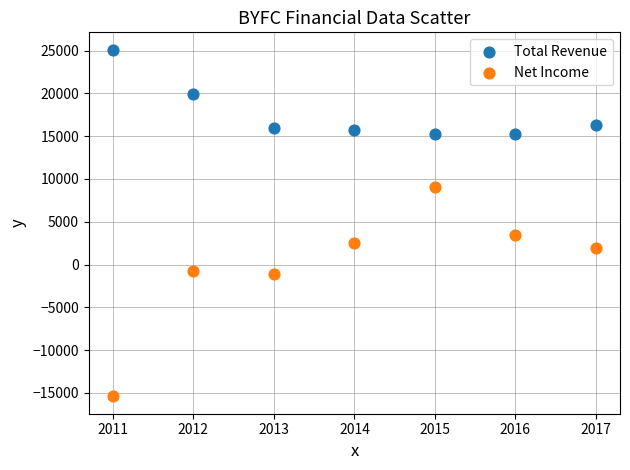

Which series has the largest Y range (max minus min)?

Net Income